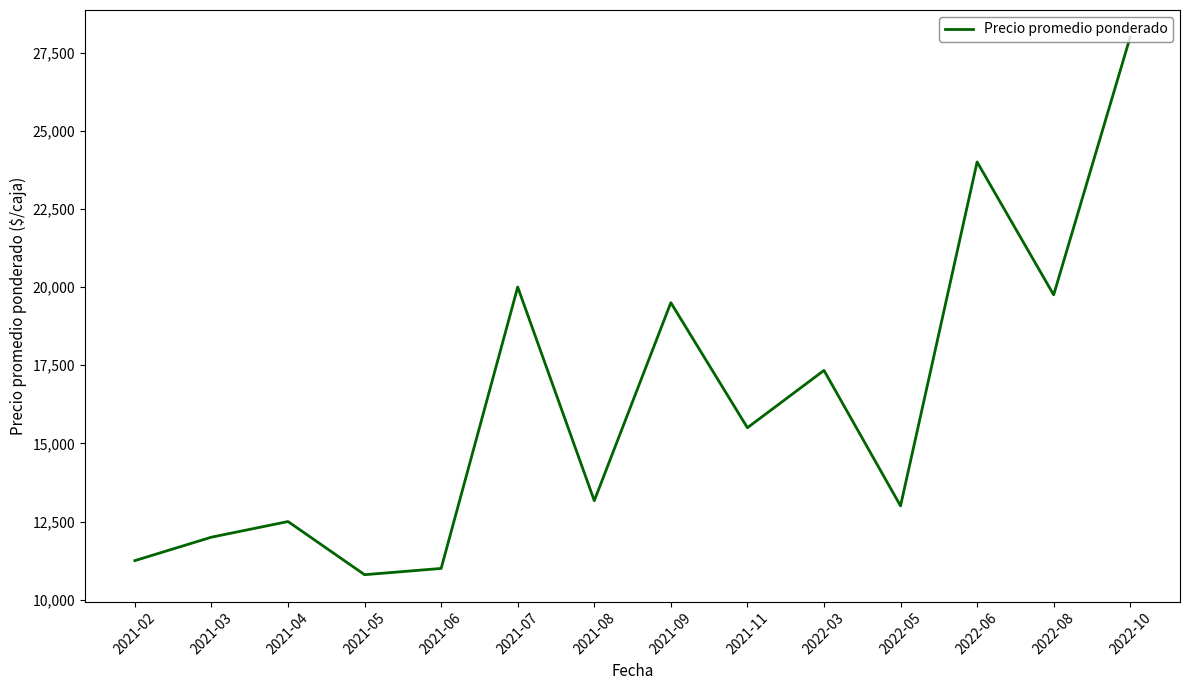

Count the number of categories in the chart.

14